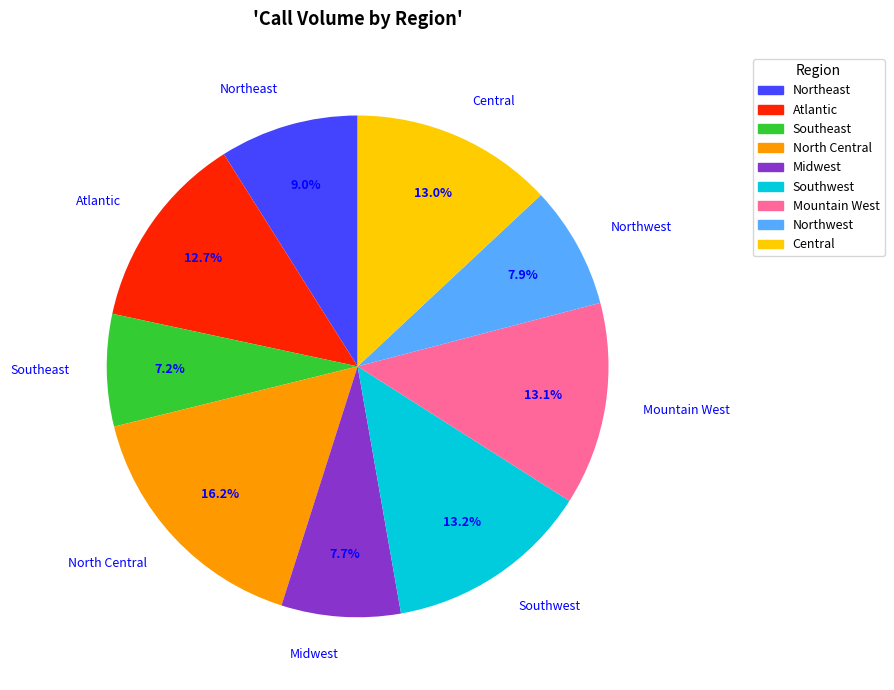

To the nearest percent, what is the combined percentage of Central and Midwest?

21%